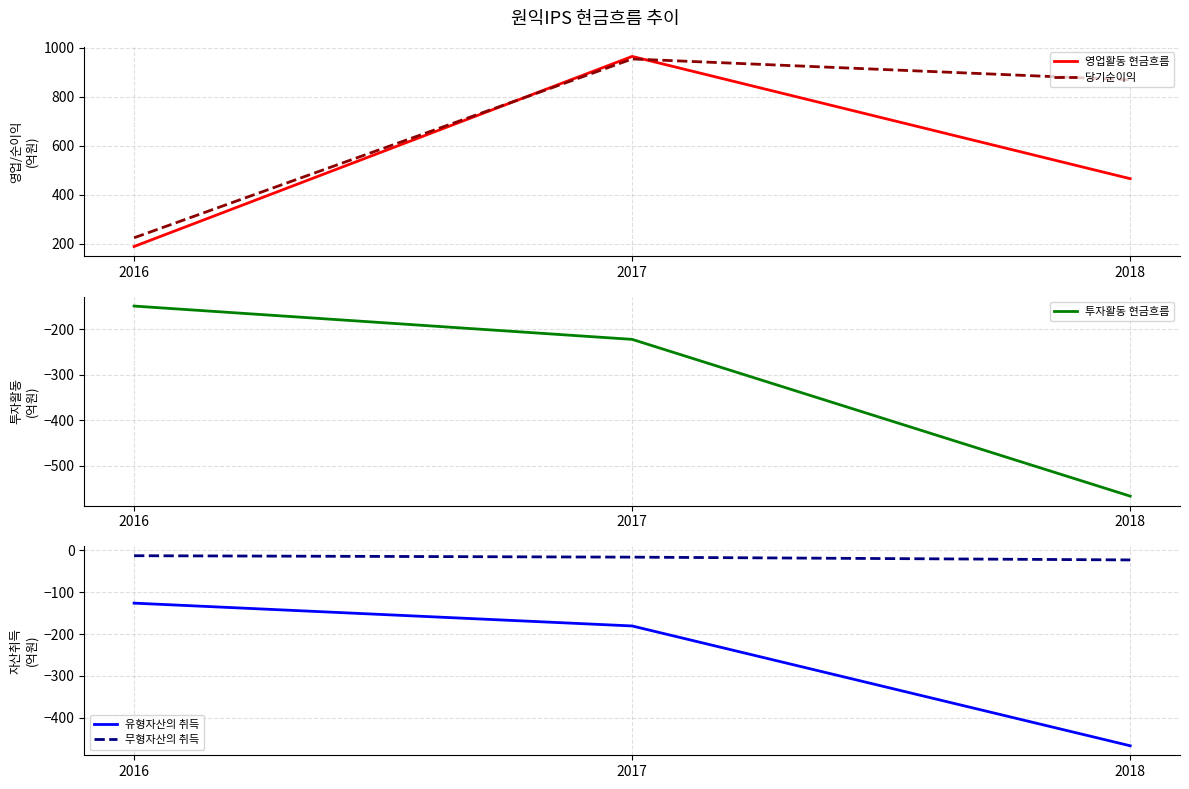

What is the difference between the 투자활동 현금흐름 values at 2017 and 2016?

73.2